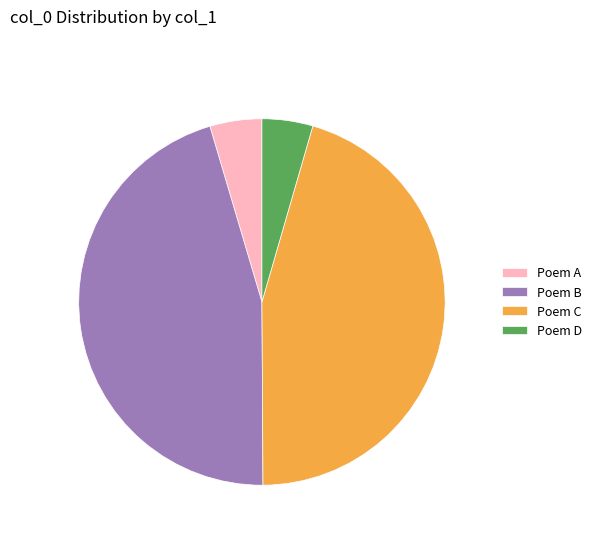

True or false: Poem D accounts for 4% of the total.

True